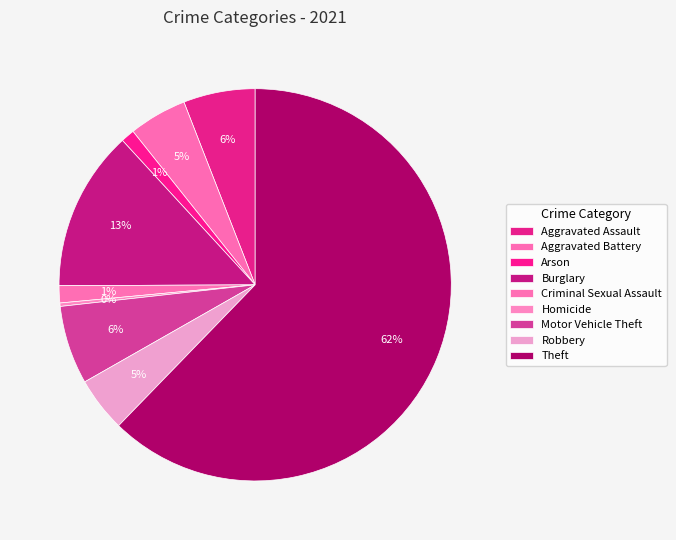

How many segments does this pie chart have?

9